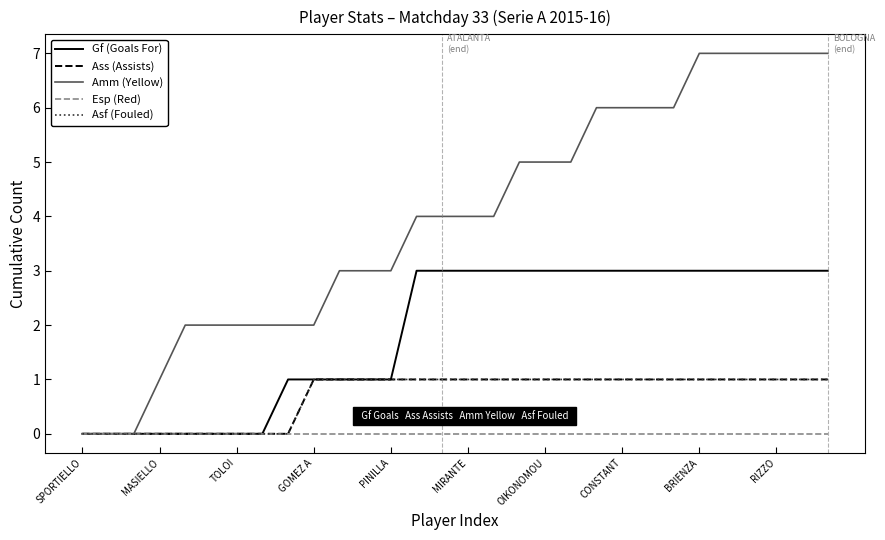

True or false: Amm (Yellow) and Asf (Fouled) intersect in this chart.

False